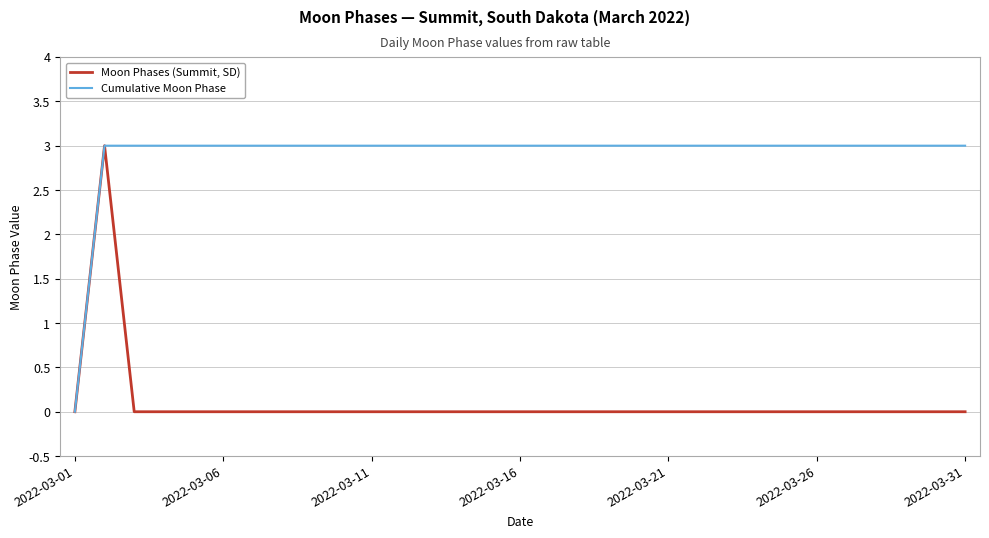

Count the Cumulative Moon Phase values in the range 3 to 4.

30